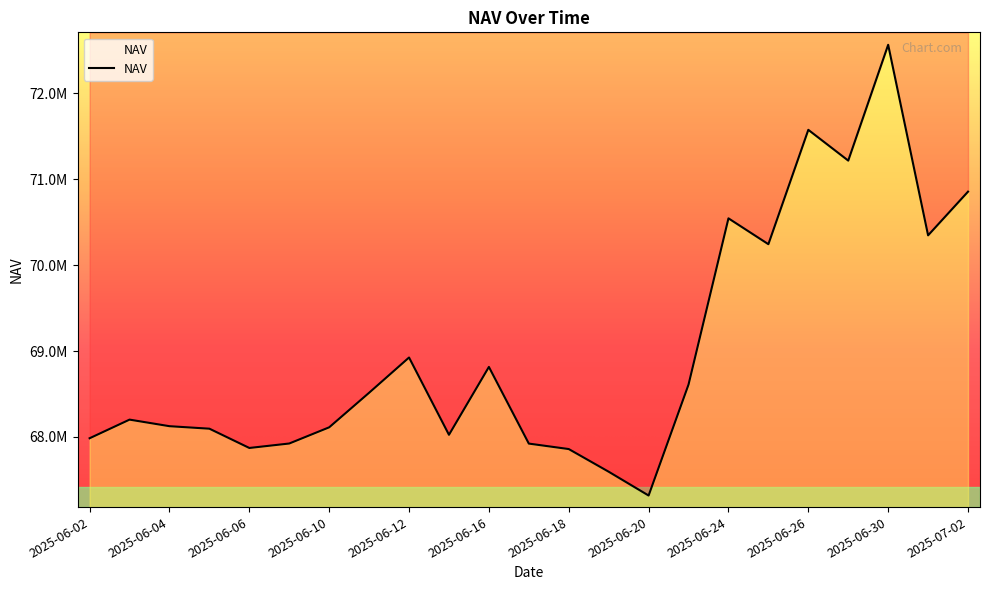

Reading left to right, what are all the values shown in this chart?

2025-06-02=67984668.9	2025-06-03=68201567.5	2025-06-04=68125090.6	2025-06-05=68095970.0	2025-06-06=67871500.3	2025-06-09=67923504.8	2025-06-10=68111949.1	2025-06-11=68514462.7	2025-06-12=68924866.9	2025-06-13=68024921.2	2025-06-16=68815175.1	2025-06-17=67922511.6	2025-06-18=67858861.2	2025-06-19=67594995.0	2025-06-20=67317823.8	2025-06-23=68609973.8	2025-06-24=70545099.3	2025-06-25=70243996.7	2025-06-26=71575563.4	2025-06-27=71217417.0	2025-06-30=72565682.1	2025-07-01=70347177.7	2025-07-02=70855850.5